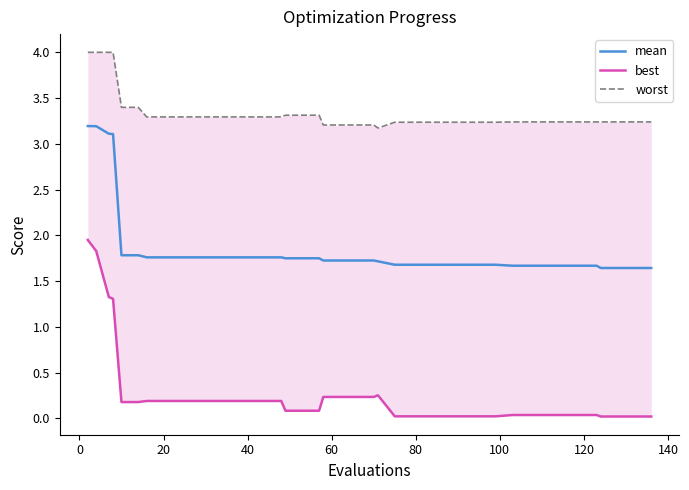

Rank the series by their maximum value, from highest to lowest.

worst, mean, best